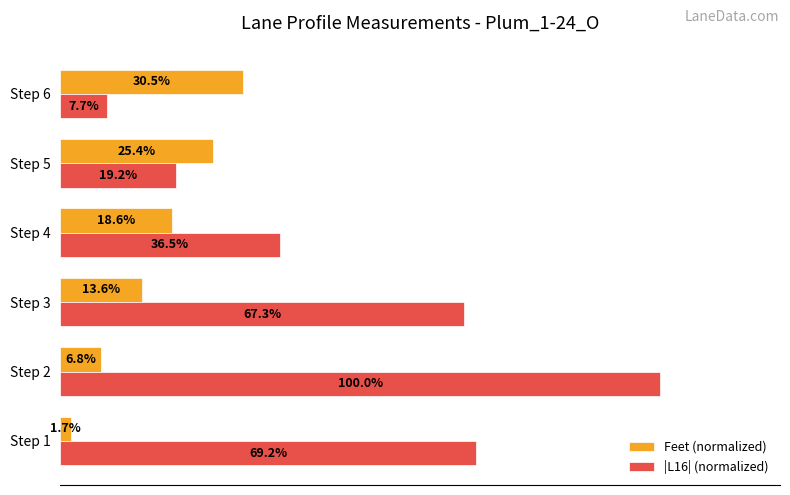

Which series has the largest range (max minus min)?

|L16| (normalized)